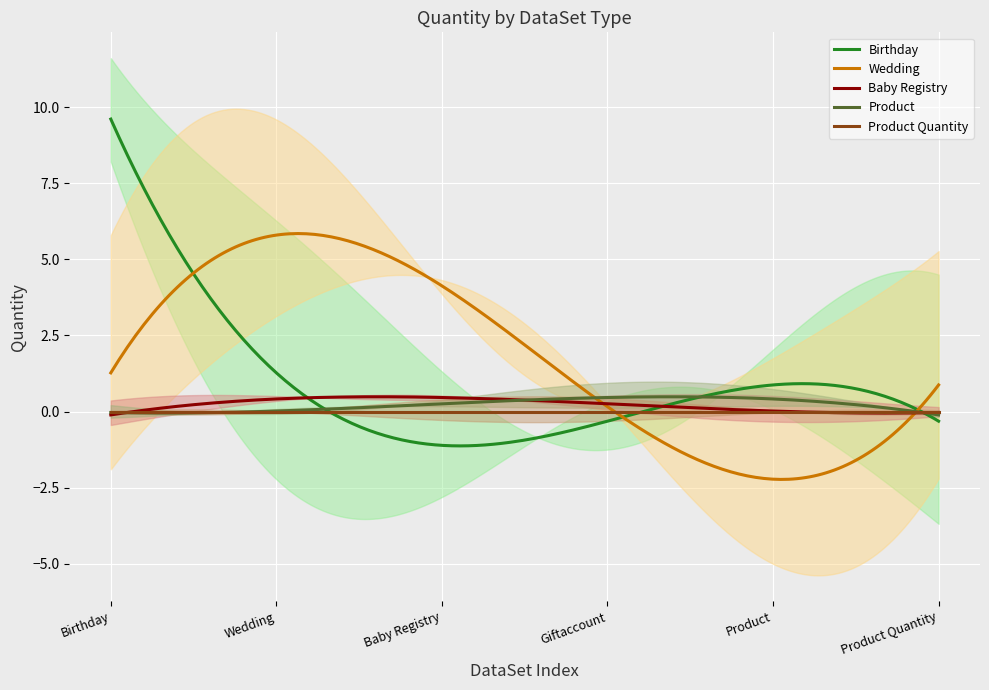

At which label is Baby Registry closest to 0?

Birthday